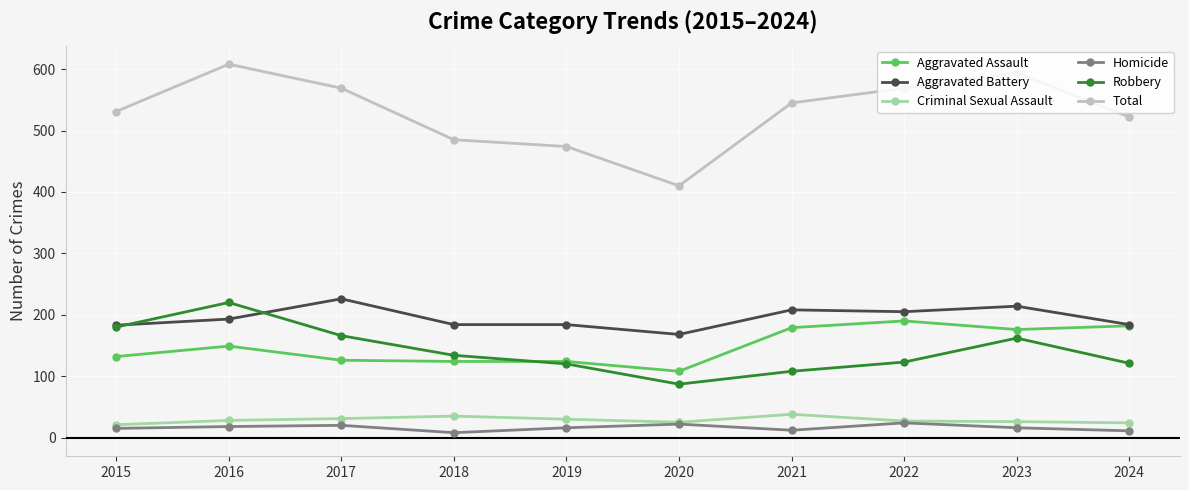

At which category does Robbery reach its first local valley?

2020